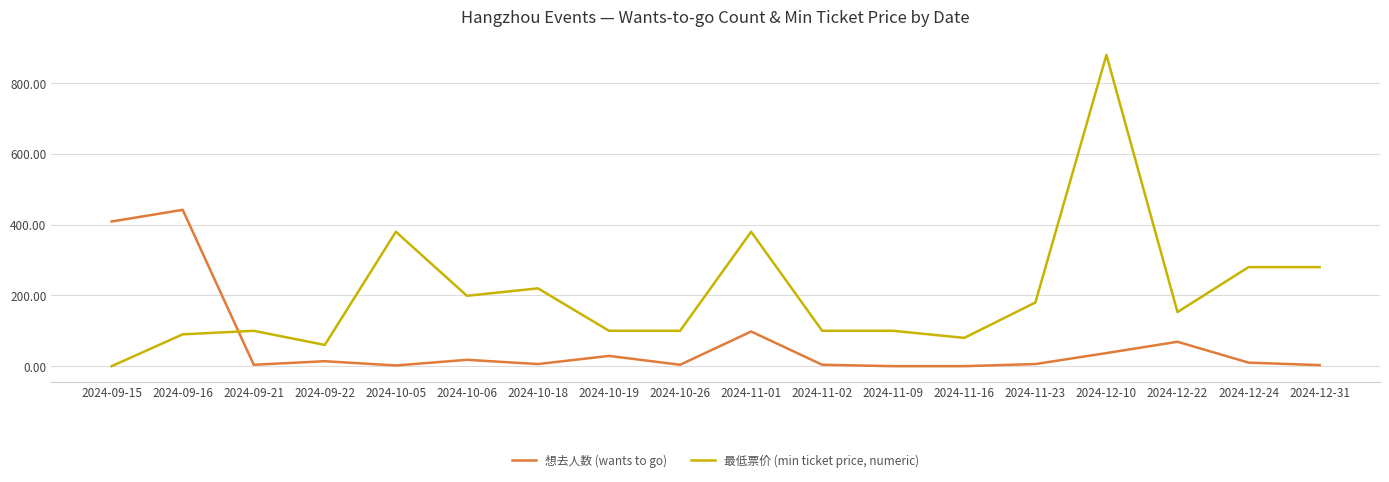

Which series has the largest total across all categories?

最低票价 (min ticket price, numeric)